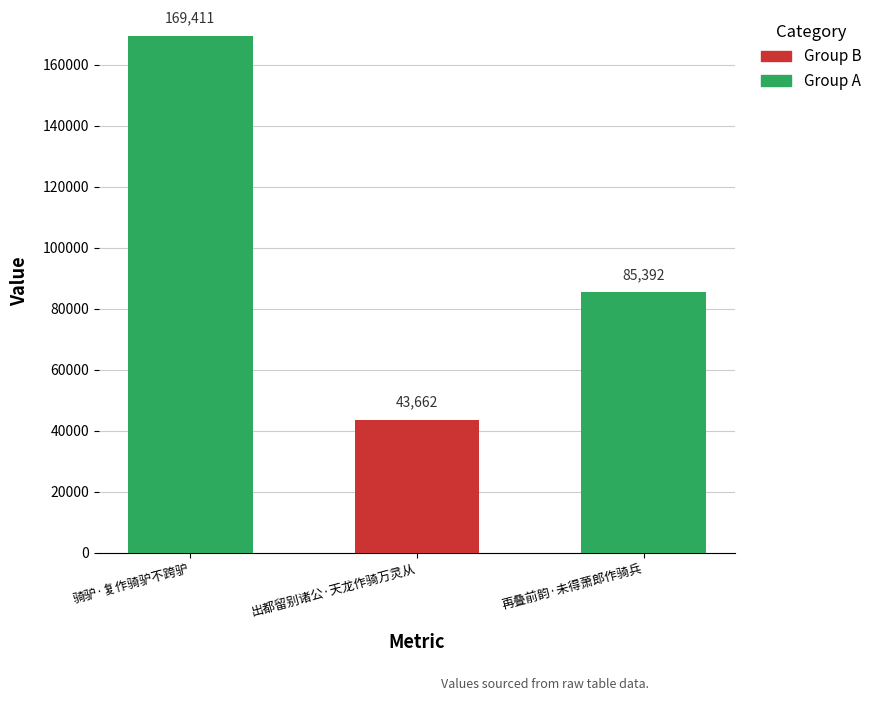

Are the bars horizontal?

No